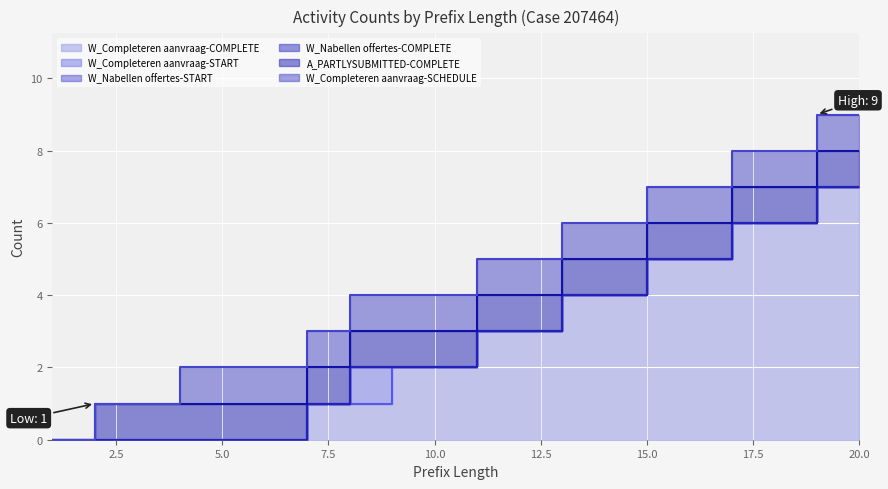

True or false: W_Completeren aanvraag-COMPLETE has more than 2 points higher than both neighbors.

False